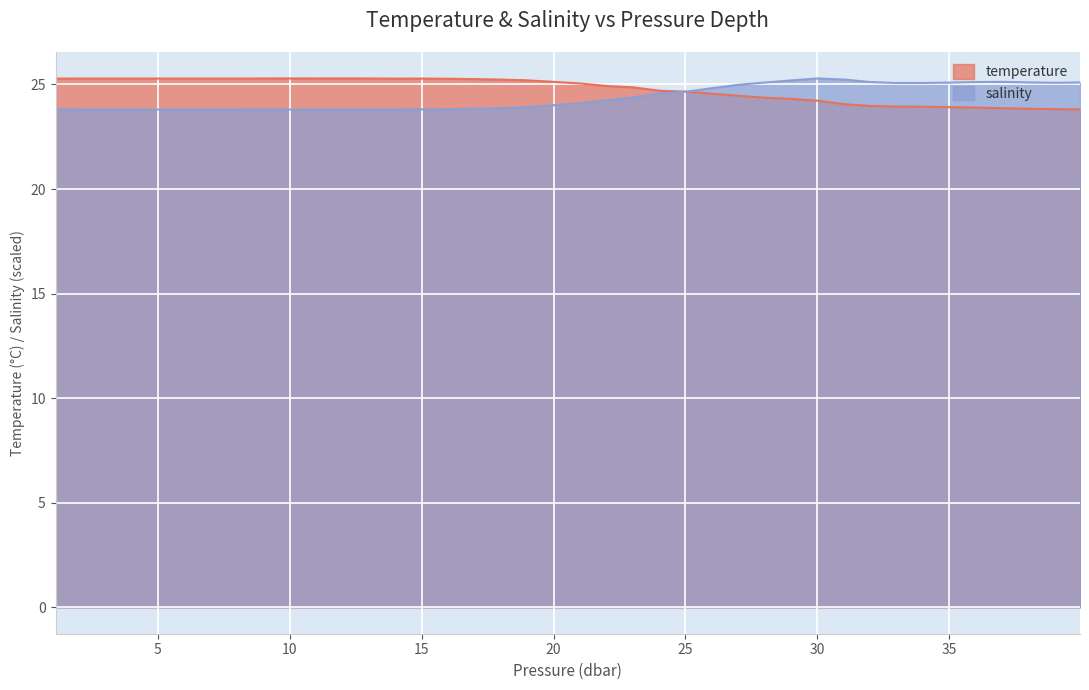

What is the approximate value of salinity at 30?

25.3